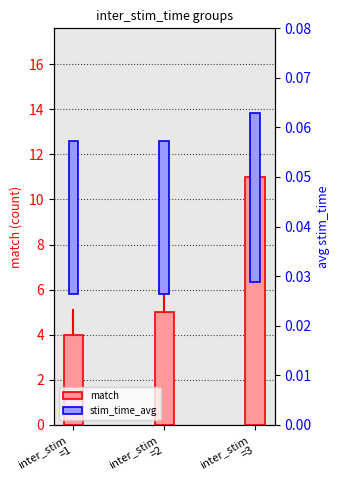

Reading left to right, extract all data points from this chart.

match: inter_stim
=1=4.0	inter_stim
=2=5.0	inter_stim
=3=11.0
stim_time_avg: inter_stim
=1=0.0	inter_stim
=2=0.0	inter_stim
=3=0.0